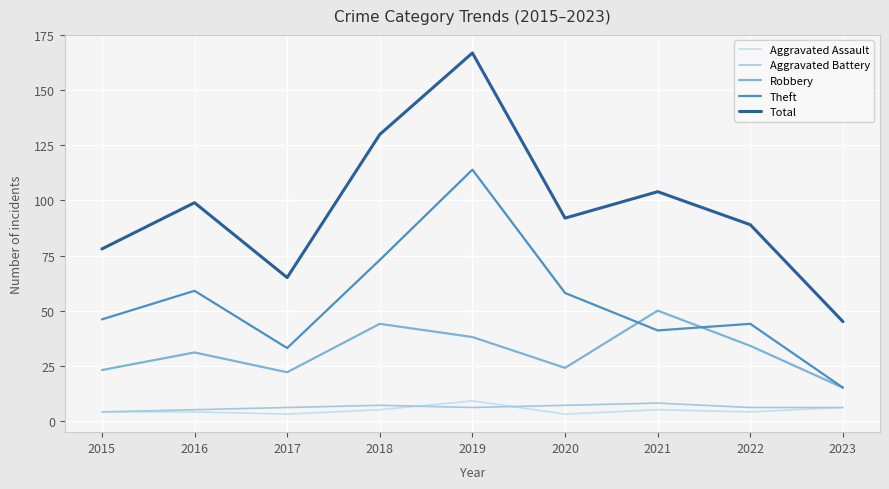

Between 2019 and 2023, which series saw the biggest shift?

Total